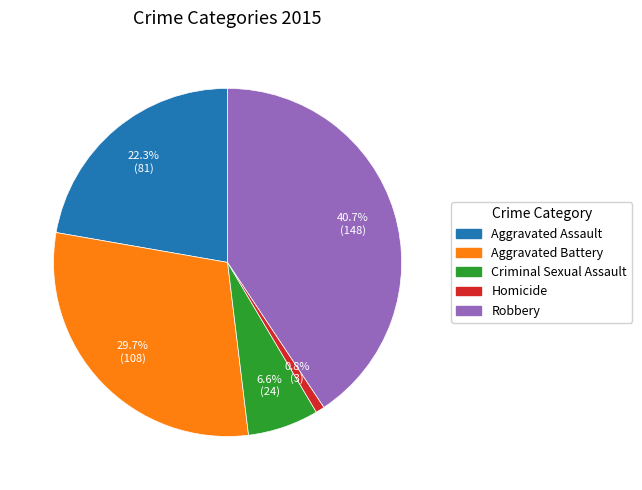

Is there any slice that represents more than half of the pie?

No